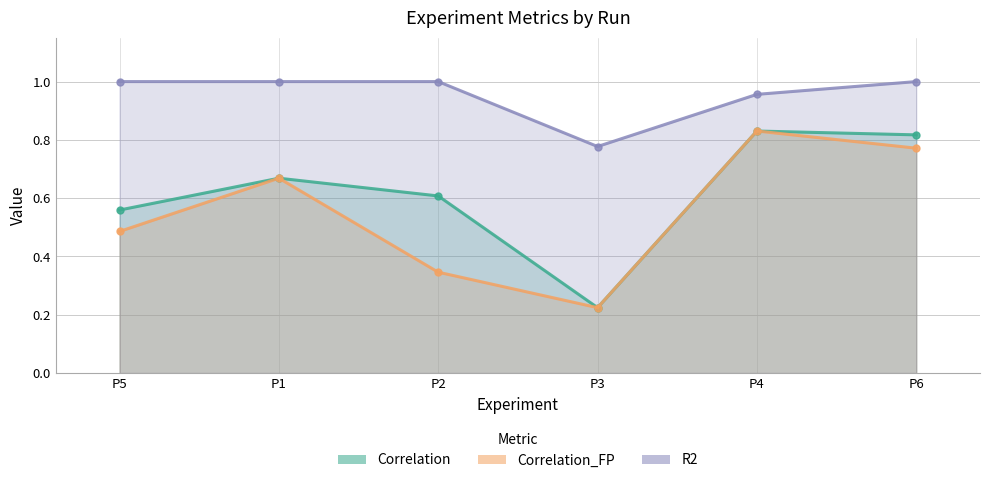

What is the greatest value displayed?

1.0